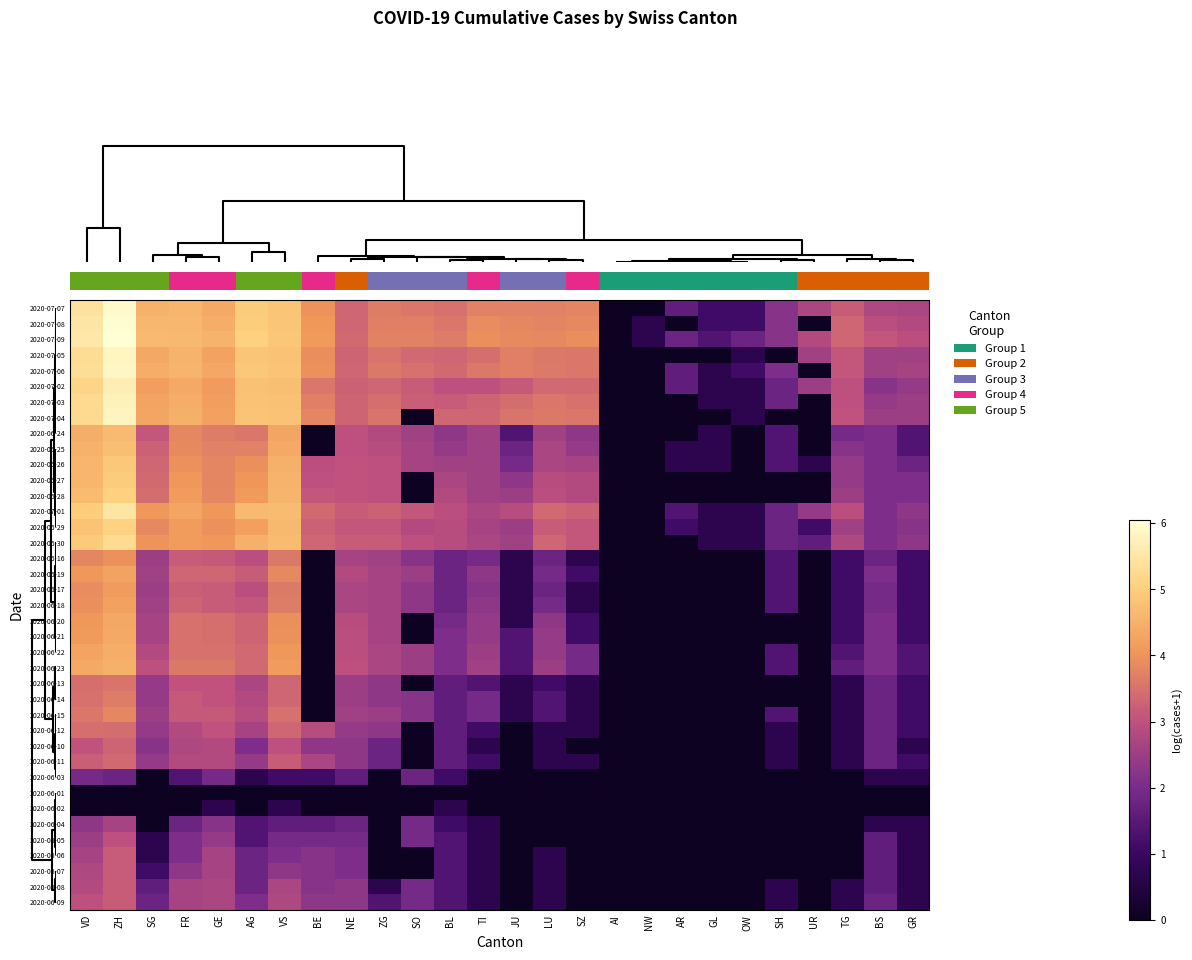

The value of 2020-06-27 at OW is 2.4. True or false?

False